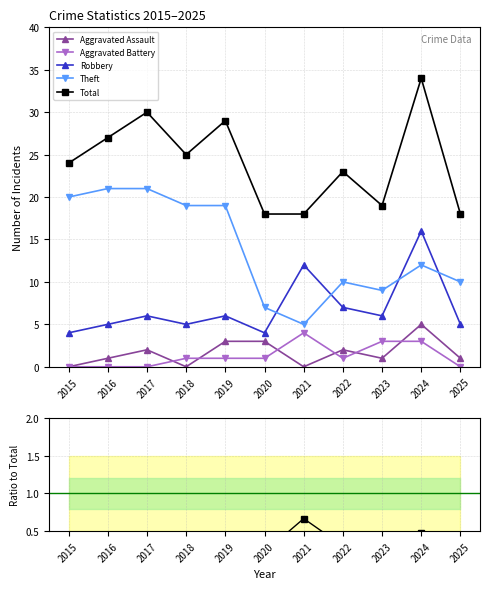

Reading left to right, extract all data points from this chart.

Aggravated Assault: 0.0	1.0	2.0	0.0	3.0	3.0	0.0	2.0	1.0	5.0	1.0
Aggravated Battery: 0.0	0.0	0.0	1.0	1.0	1.0	4.0	1.0	3.0	3.0	0.0
Robbery: 4.0	5.0	6.0	5.0	6.0	4.0	12.0	7.0	6.0	16.0	5.0
Theft: 20.0	21.0	21.0	19.0	19.0	7.0	5.0	10.0	9.0	12.0	10.0
Total: 24.0	27.0	30.0	25.0	29.0	18.0	18.0	23.0	19.0	34.0	18.0
Robbery/Total: 0.2	0.2	0.2	0.2	0.2	0.2	0.7	0.3	0.3	0.5	0.3